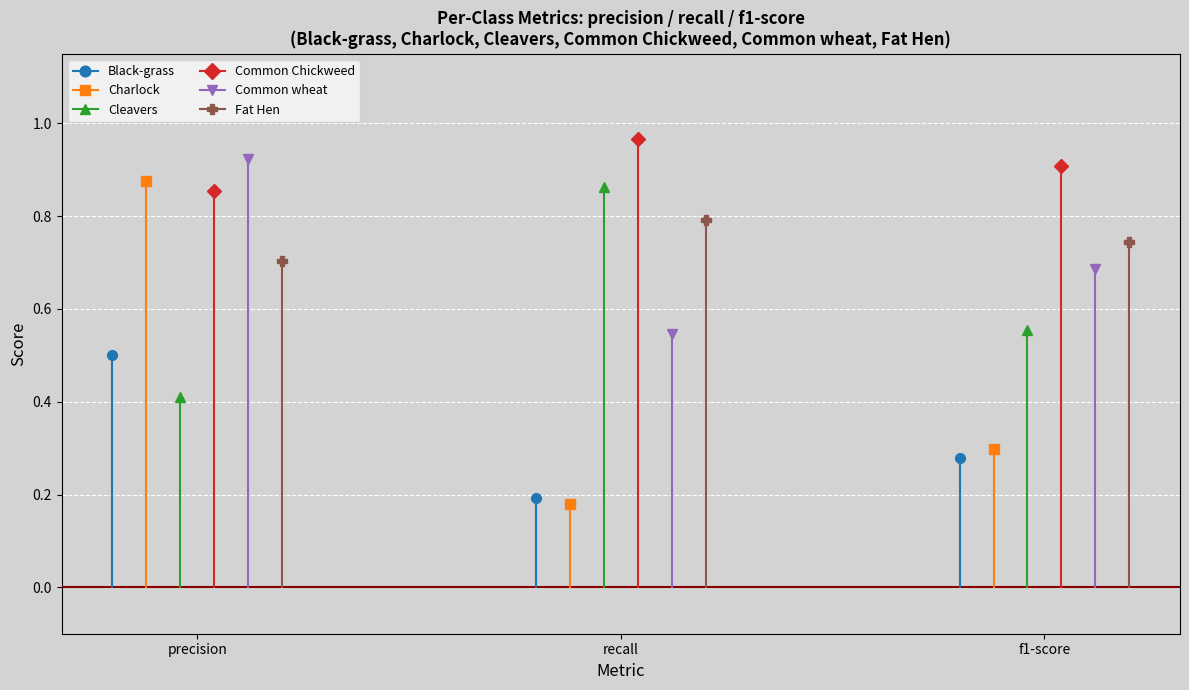

Reading right to left, extract all data points from this chart.

Black-grass: f1-score=0.3	recall=0.2	precision=0.5
Charlock: f1-score=0.3	recall=0.2	precision=0.9
Cleavers: f1-score=0.6	recall=0.9	precision=0.4
Common Chickweed: f1-score=0.9	recall=1.0	precision=0.9
Common wheat: f1-score=0.7	recall=0.5	precision=0.9
Fat Hen: f1-score=0.7	recall=0.8	precision=0.7